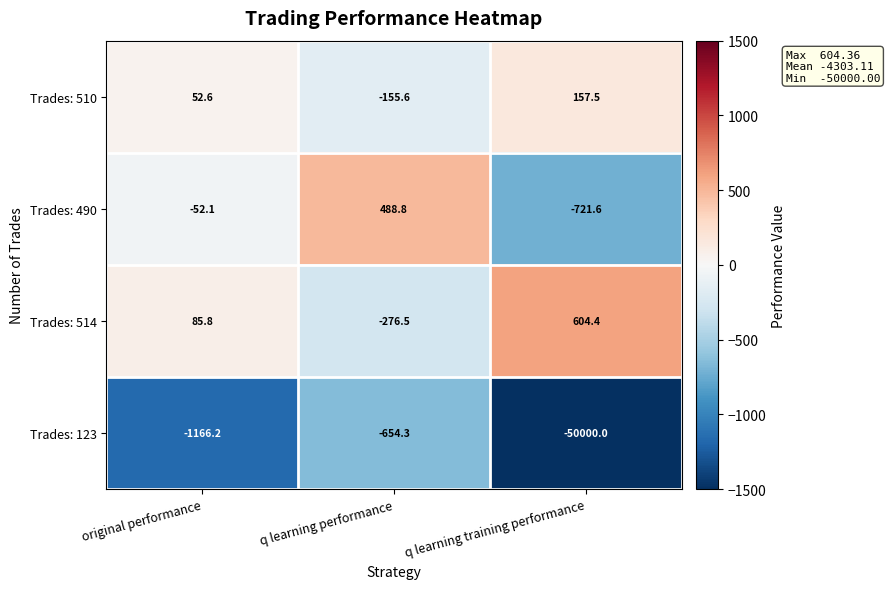

What is the total value across all series at original performance?

-1079.9